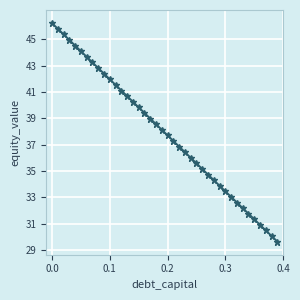

Does the chart display data point markers on the line(s)?

Yes